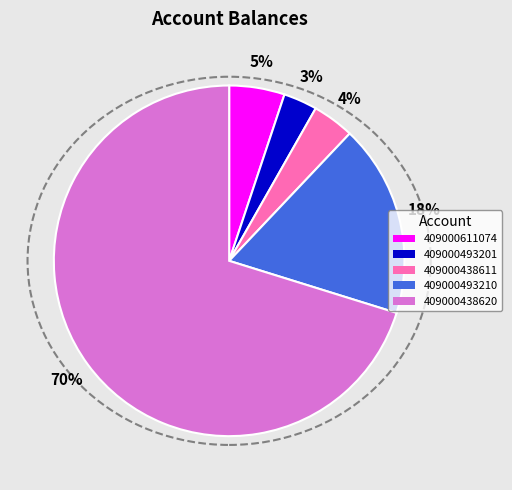

What is the smallest slice in the pie chart?

409000493201